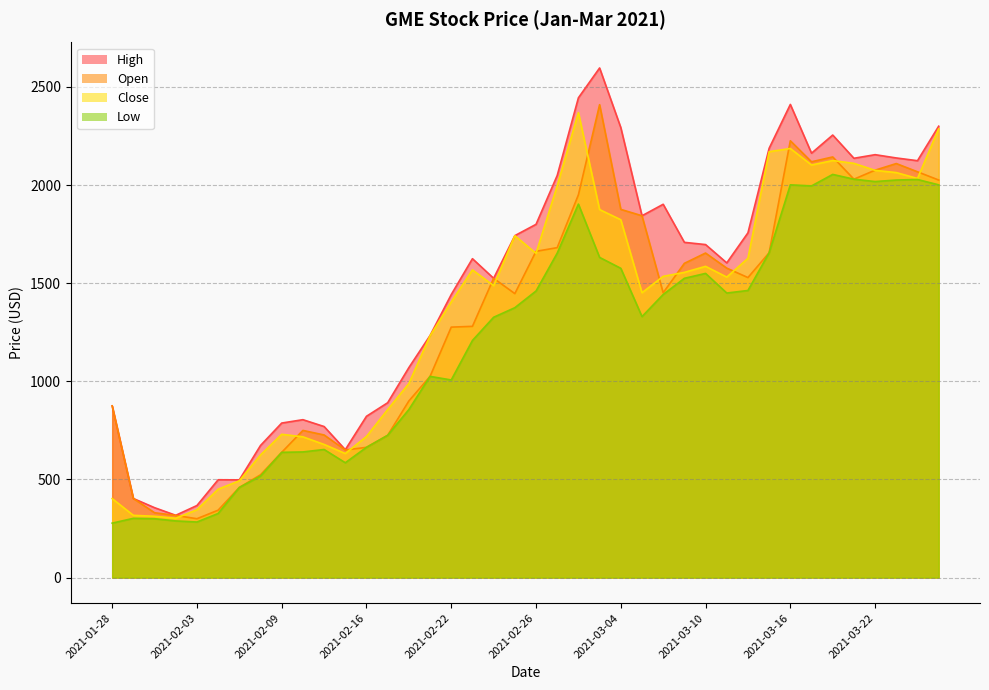

Reading left to right, transcribe all the data shown in this chart.

High: 875.0	403.0	356.2	317.5	367.2	498.5	497.9	673.2	787.5	804.6	769.8	651.8	822.0	891.0	1070.0	1233.5	1442.2	1625.0	1525.0	1742.4	1800.0	2049.0	2444.8	2596.8	2293.0	1843.8	1902.2	1708.2	1696.9	1603.6	1756.8	2187.5	2411.0	2162.5	2255.0	2136.6	2155.0	2138.2	2124.2	2300.0
Open: 875.0	403.0	330.5	316.8	300.0	343.5	459.2	523.8	638.2	750.0	726.8	650.2	663.8	725.0	900.0	1025.2	1276.2	1280.2	1525.0	1447.0	1662.5	1681.2	1950.5	2409.8	1876.2	1843.8	1451.5	1601.2	1653.8	1576.9	1528.8	1655.2	2225.8	2118.8	2143.4	2030.0	2076.0	2109.8	2067.8	2025.8
Close: 402.5	317.2	312.5	302.5	345.8	450.5	493.2	625.0	730.2	717.2	678.5	632.2	719.0	856.2	989.0	1232.2	1404.5	1568.0	1487.8	1742.2	1652.2	1996.2	2369.2	1875.2	1823.5	1451.5	1535.0	1555.2	1586.0	1531.2	1626.8	2170.2	2186.5	2102.5	2125.0	2110.8	2075.0	2063.8	2033.8	2286.8
Low: 277.5	302.0	300.0	288.8	283.2	326.8	459.2	517.2	638.2	640.3	652.8	585.2	663.8	725.0	856.2	1025.2	1007.0	1208.3	1326.5	1375.2	1460.2	1653.2	1903.0	1631.5	1576.0	1330.0	1442.5	1525.0	1550.0	1450.0	1463.0	1655.2	2001.2	1995.8	2054.4	2030.0	2018.0	2025.8	2028.5	2001.2